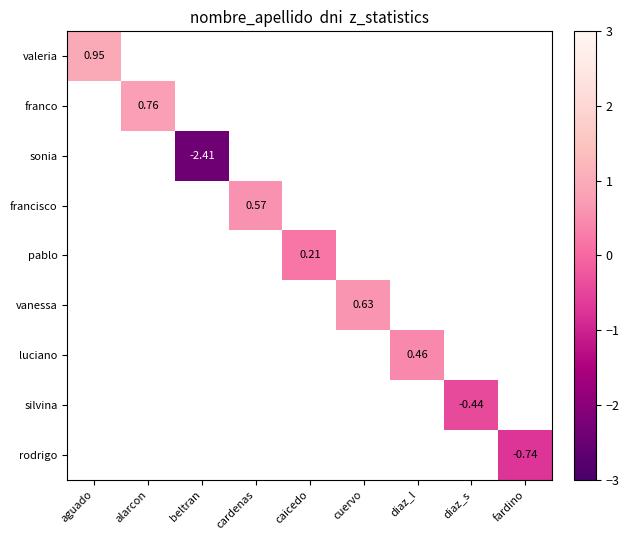

What is the greatest value displayed?

1.0